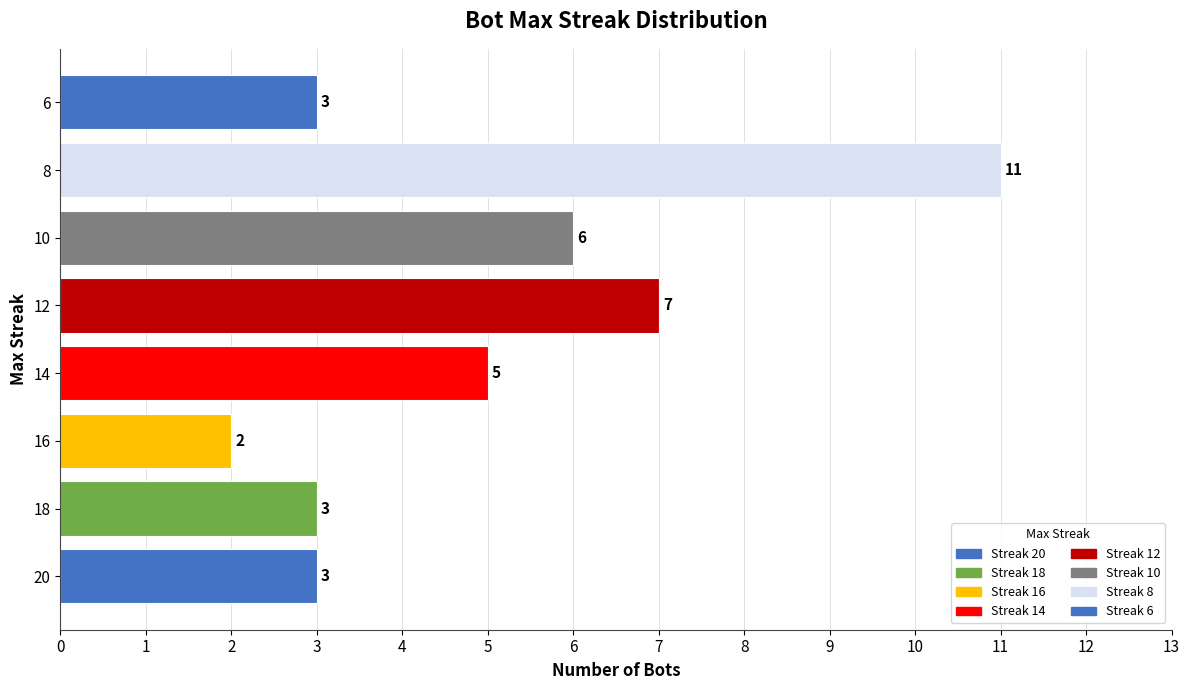

Reading top to bottom, list all the values displayed in this chart.

6=3	8=11	10=6	12=7	14=5	16=2	18=3	20=3